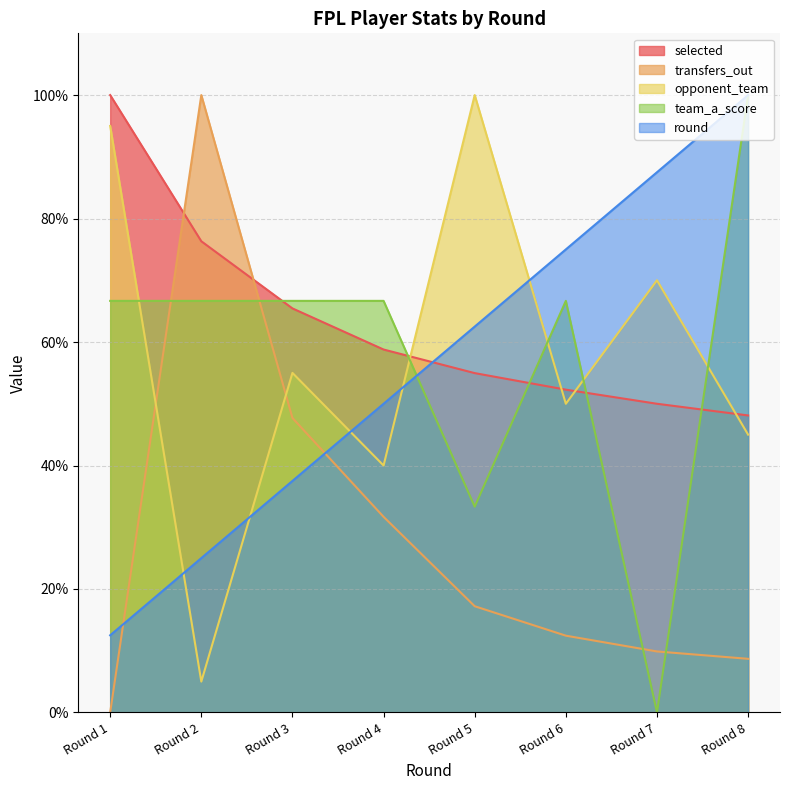

Between Round 1 and Round 5, which is larger?

Round 1